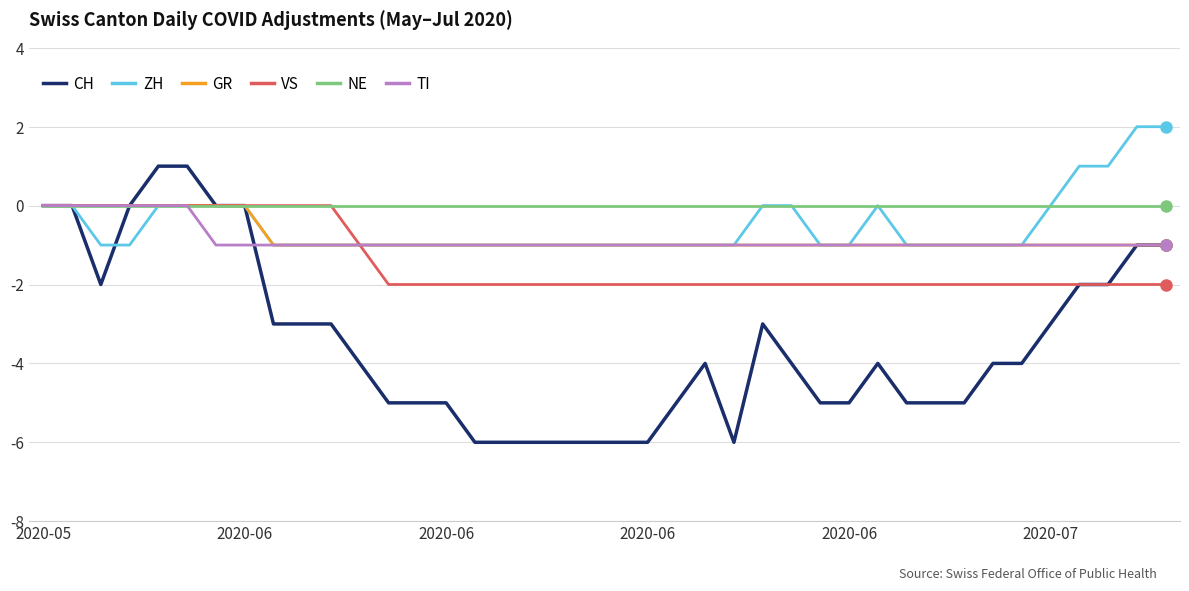

What is the lowest value of the CH series?

-6